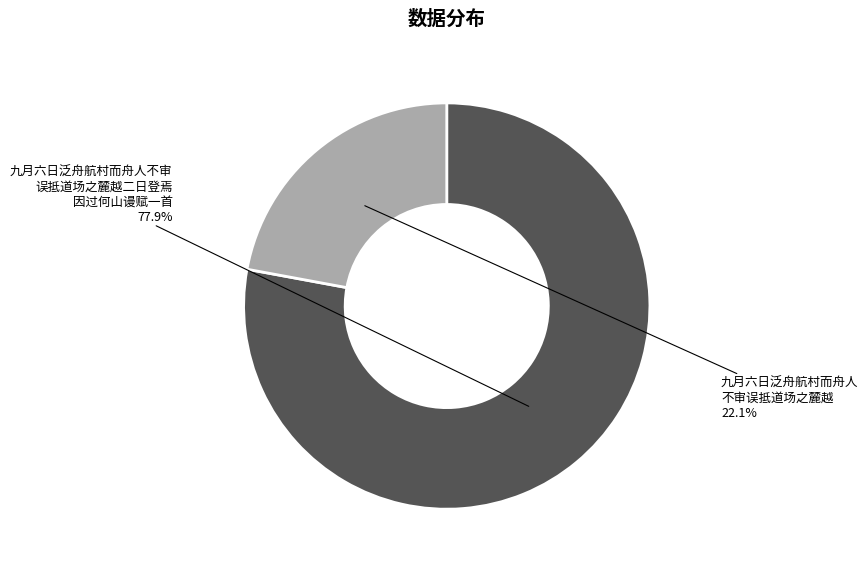

Which category accounts for the majority?

九月六日泛舟航村而舟人不审误抵道场之麓越二日登焉因过何山谩赋一首